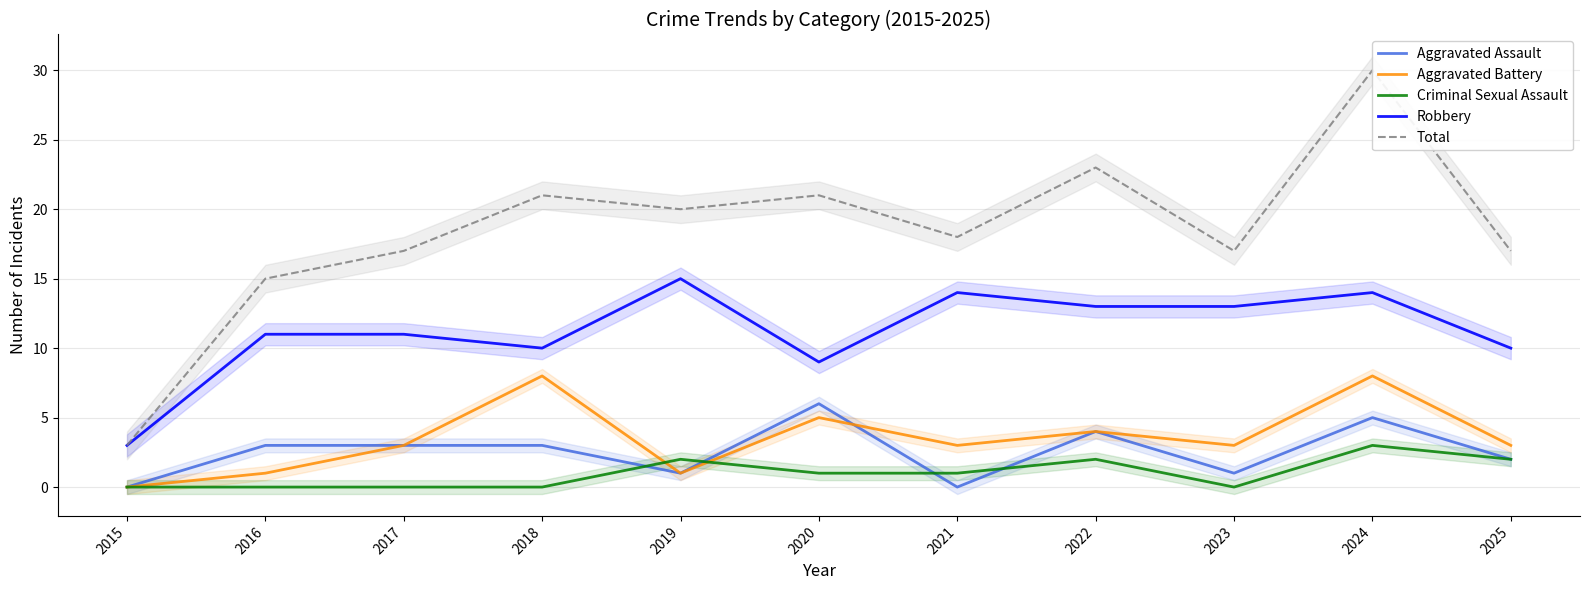

True or false: Aggravated Assault and Total intersect in this chart.

False